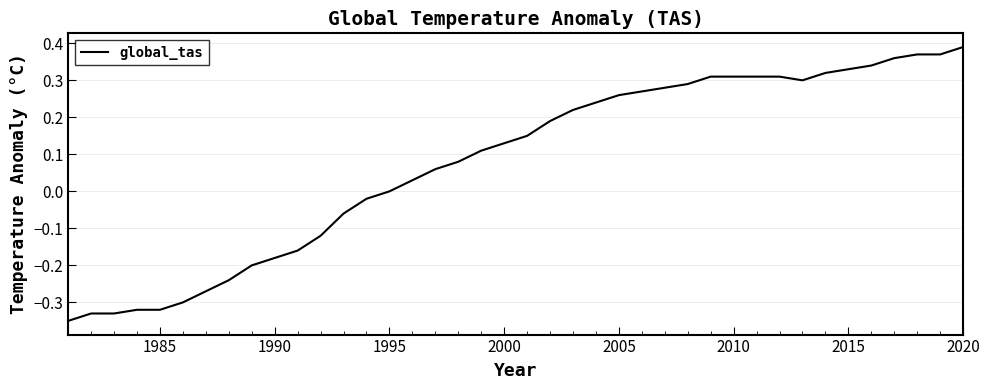

What is the difference between the maximum and minimum values?

0.7